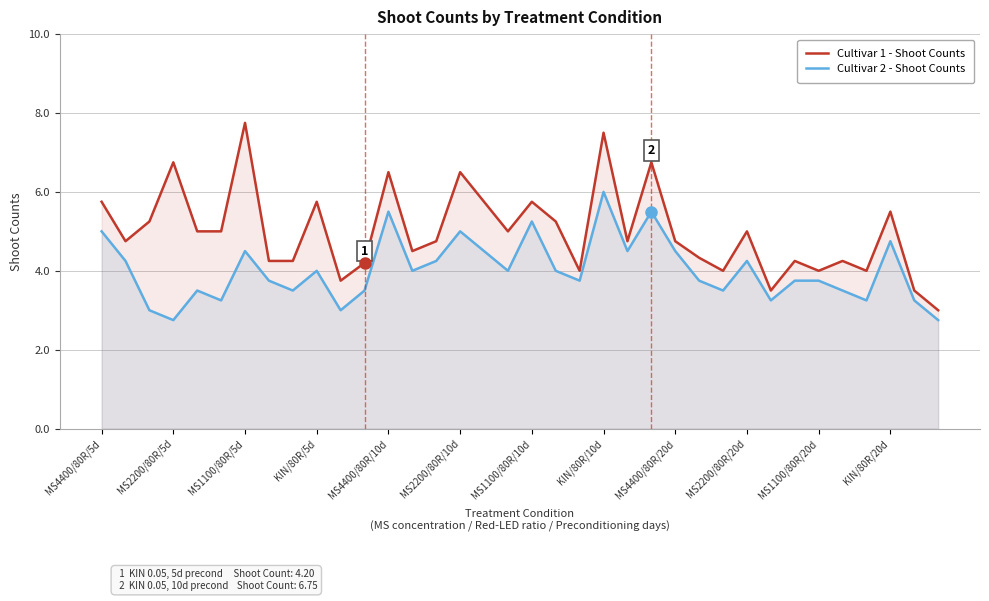

What is the difference between the Cultivar 2 - Shoot Counts values at MS1100/80R/10d and MS2200/80R/5d?

2.5